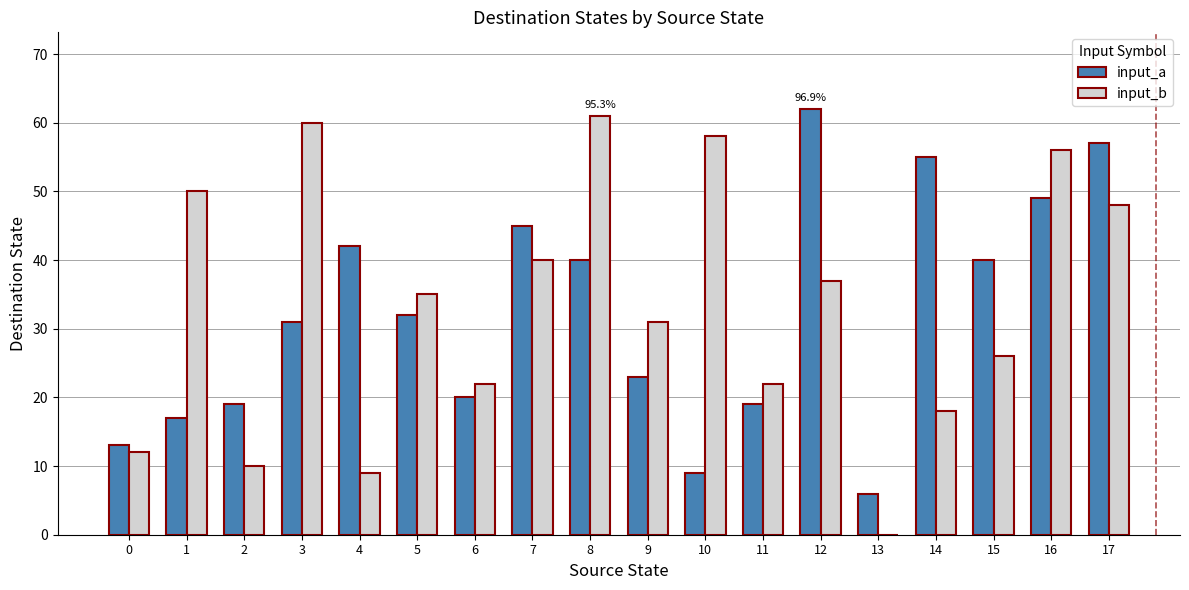

What are all the series names shown in the legend?

input_a, input_b